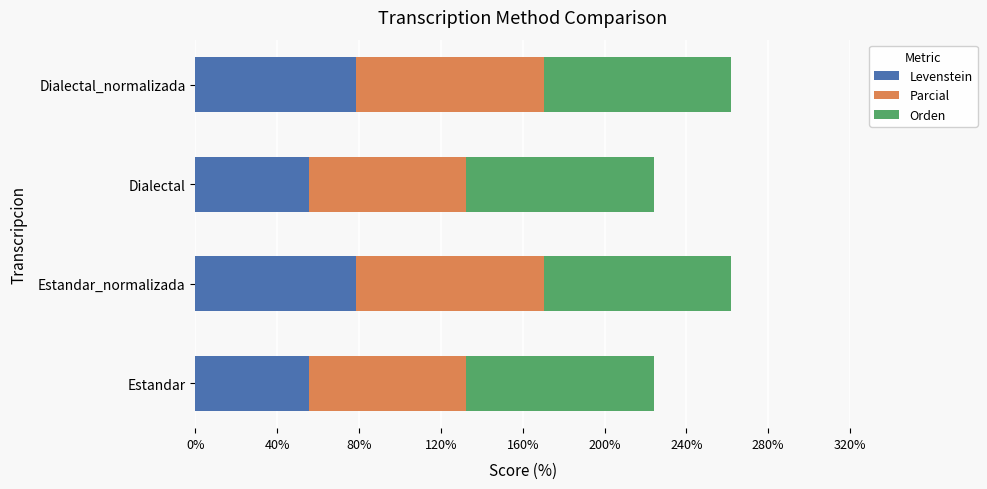

What is the highest value of the Levenstein series?

78.6